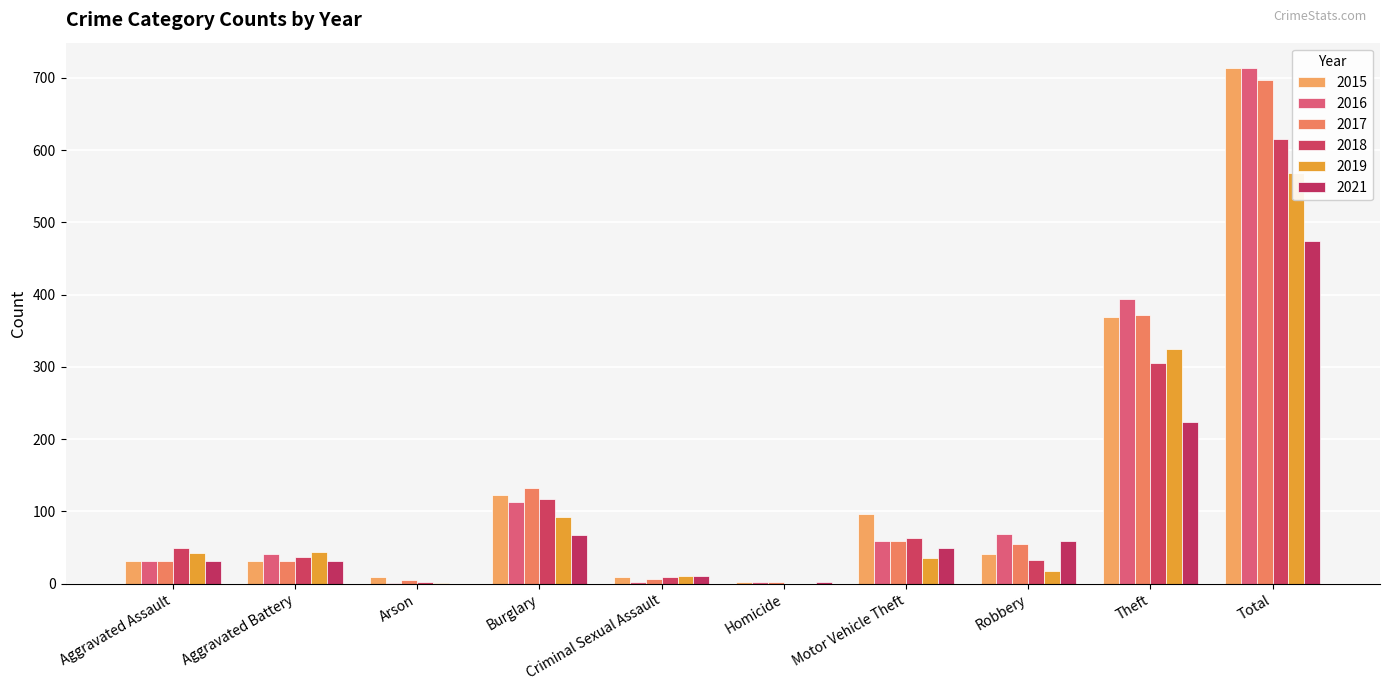

Reading right to left, list all the values displayed in this chart.

2015: Total=713	Theft=369	Robbery=41	Motor Vehicle Theft=96	Homicide=3	Criminal Sexual Assault=9	Burglary=123	Arson=9	Aggravated Battery=31	Aggravated Assault=32
2016: Total=713	Theft=394	Robbery=69	Motor Vehicle Theft=59	Homicide=2	Criminal Sexual Assault=2	Burglary=113	Arson=1	Aggravated Battery=41	Aggravated Assault=32
2017: Total=697	Theft=372	Robbery=55	Motor Vehicle Theft=59	Homicide=2	Criminal Sexual Assault=7	Burglary=133	Arson=5	Aggravated Battery=32	Aggravated Assault=32
2018: Total=616	Theft=305	Robbery=33	Motor Vehicle Theft=63	Homicide=0	Criminal Sexual Assault=9	Burglary=117	Arson=2	Aggravated Battery=37	Aggravated Assault=50
2019: Total=568	Theft=325	Robbery=17	Motor Vehicle Theft=35	Homicide=0	Criminal Sexual Assault=11	Burglary=92	Arson=1	Aggravated Battery=44	Aggravated Assault=43
2021: Total=474	Theft=224	Robbery=59	Motor Vehicle Theft=49	Homicide=2	Criminal Sexual Assault=10	Burglary=67	Arson=0	Aggravated Battery=31	Aggravated Assault=32